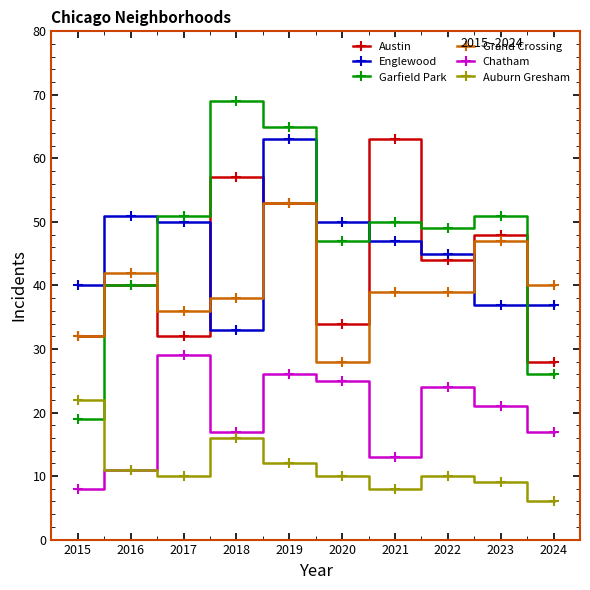

What is the greatest value displayed?

69